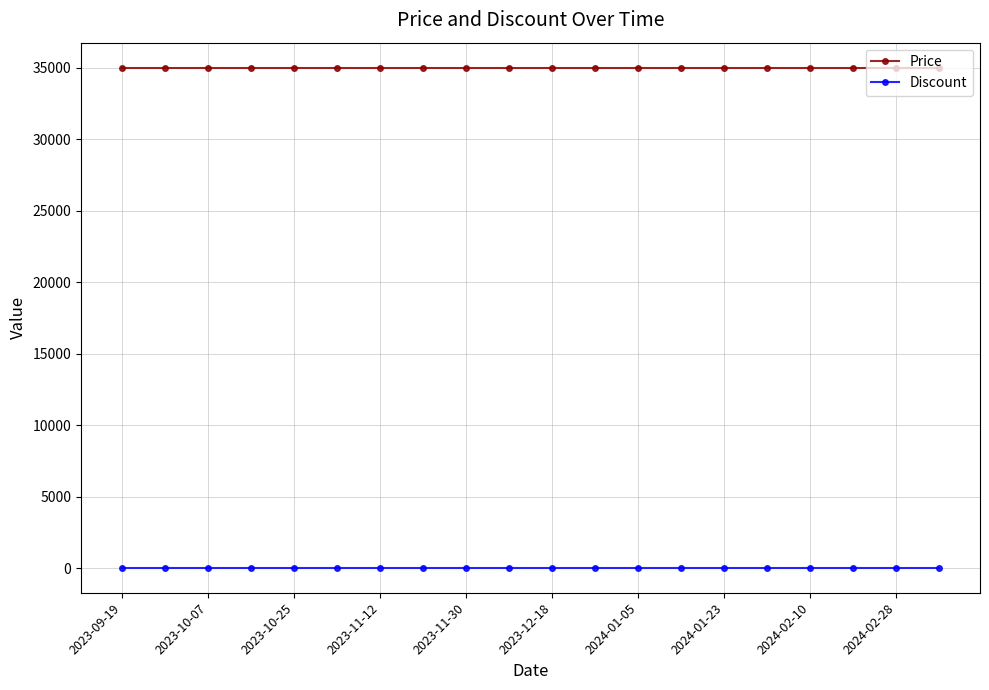

Which series has the largest total across all categories?

Price